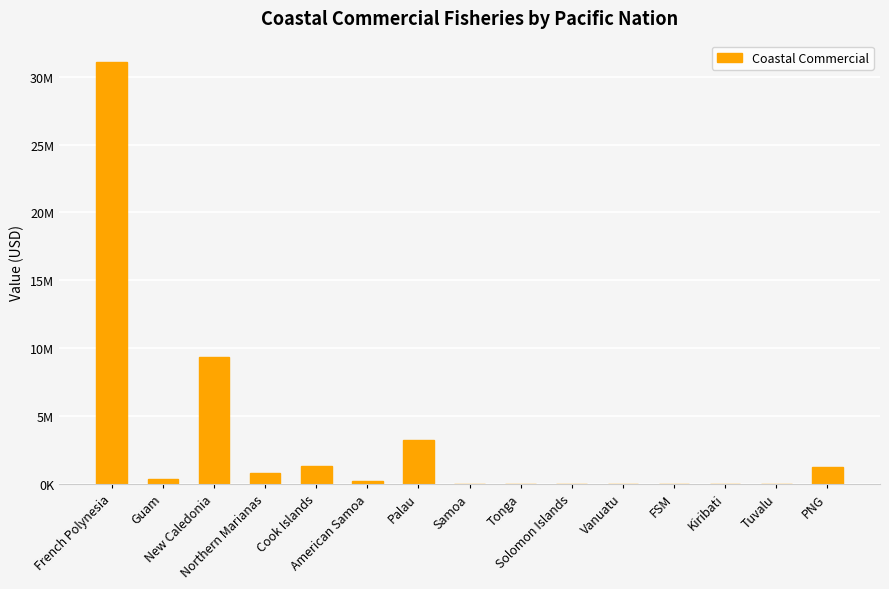

Are the bars horizontal?

No